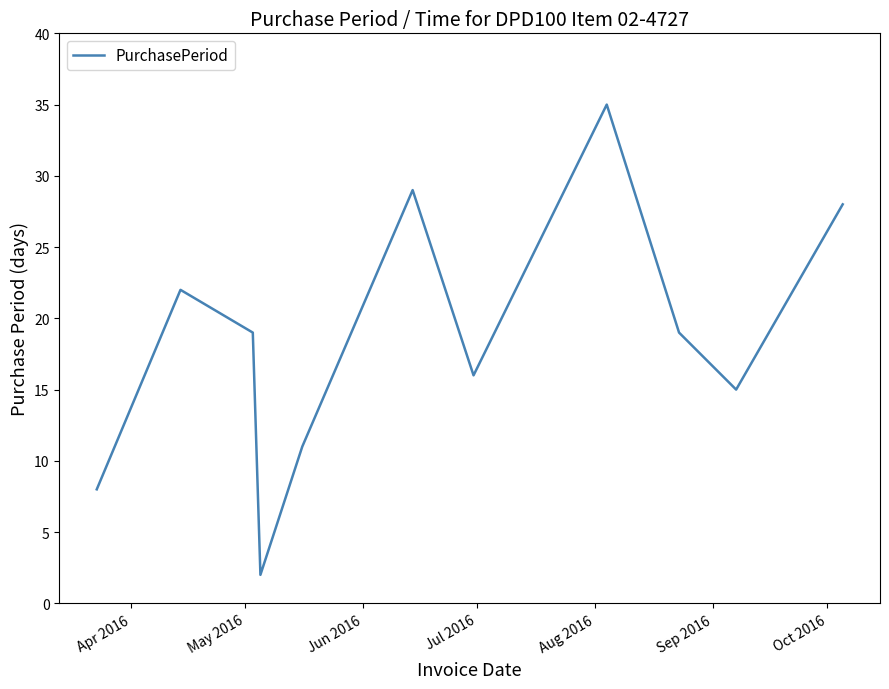

What is the maximum value shown in the chart?

35